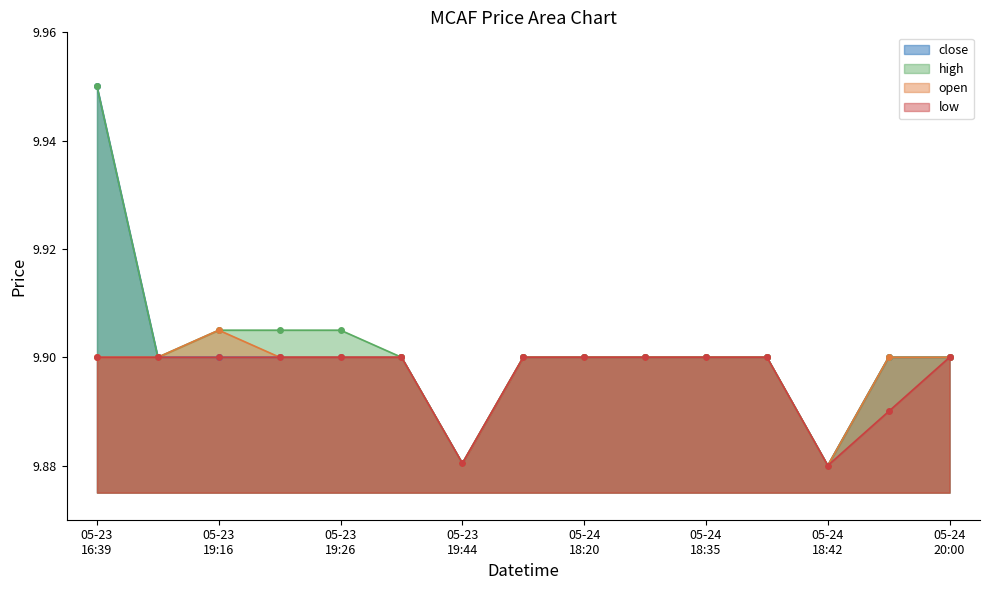

At how many categories does at least one series exceed 9?

15